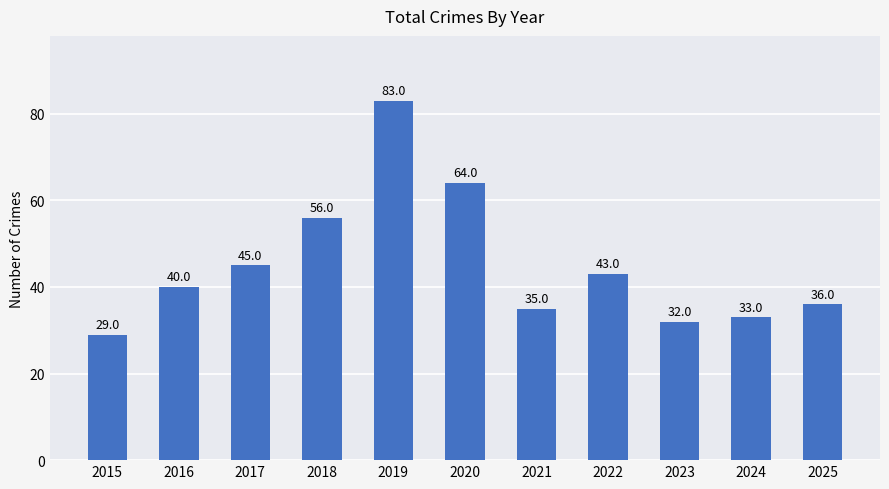

The value at 2016 is 40. True or false?

True